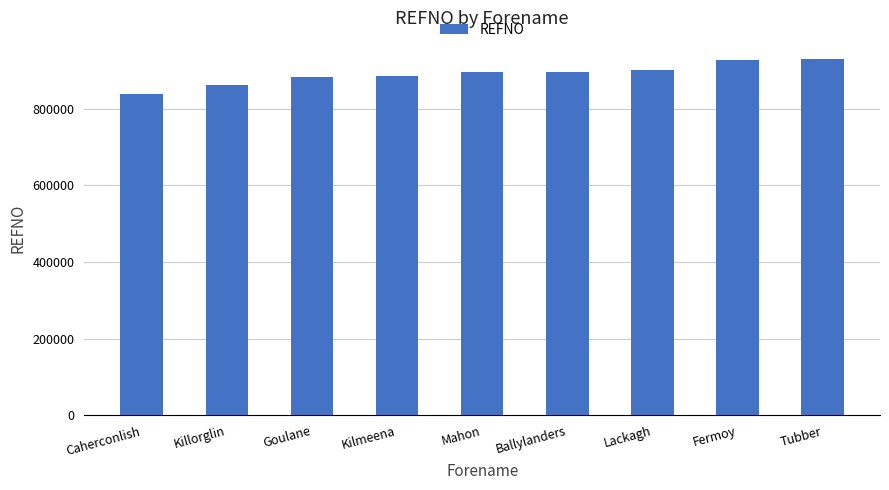

What is the maximum value shown in the chart?

931165